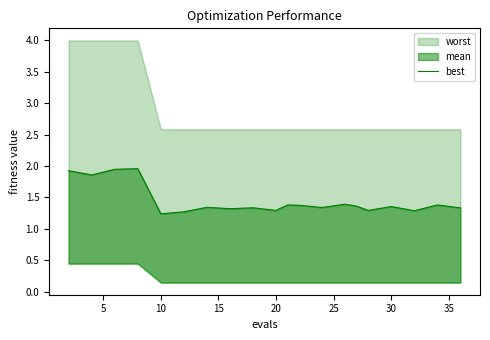

Does the chart have visible grid lines?

No